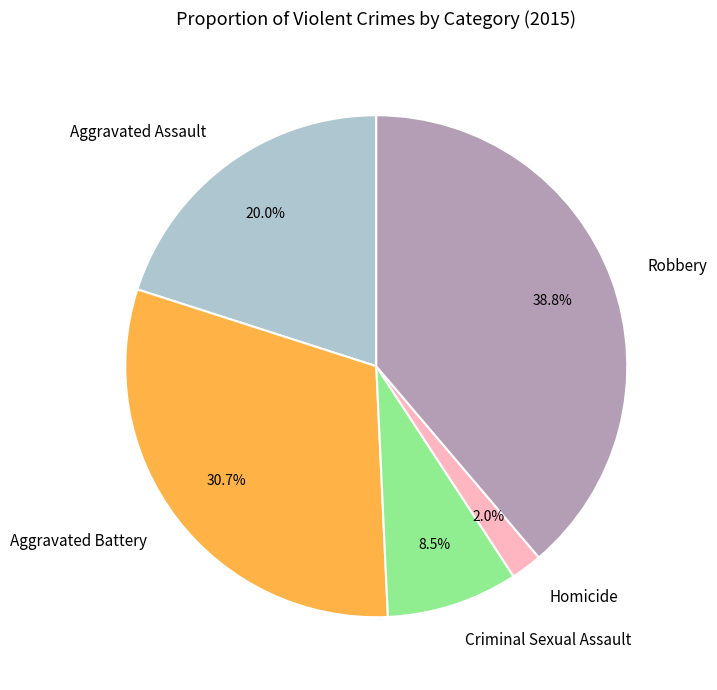

Which slice is the largest?

Robbery